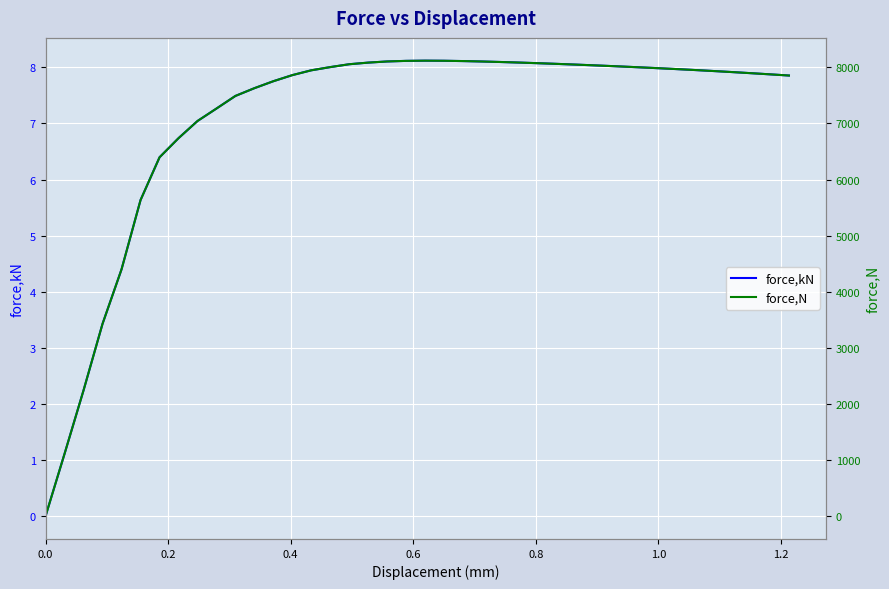

Is the value of force,N at 8 greater than the value of force,kN at 18?

Yes